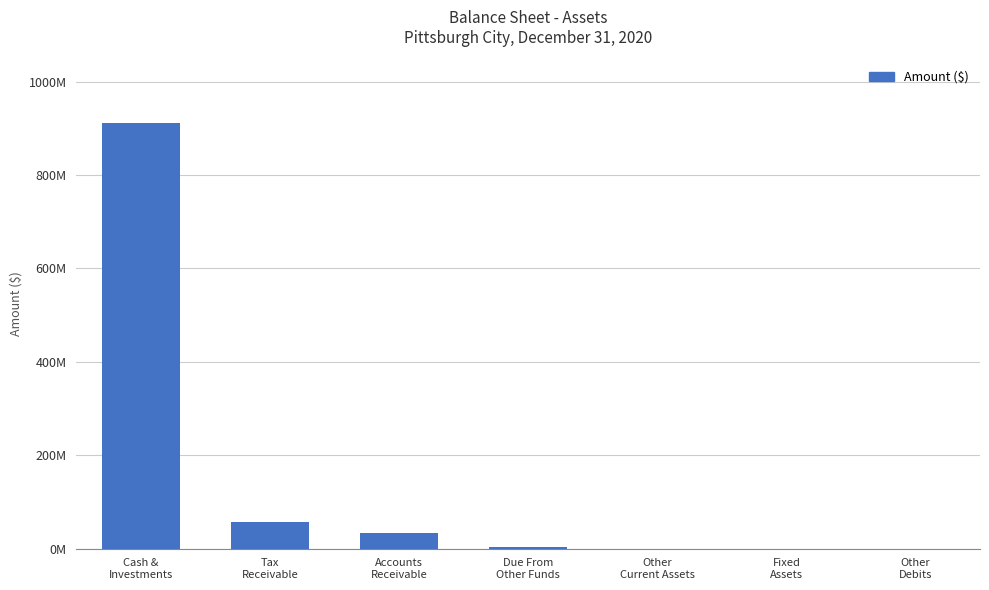

List the labels in order of value, smallest first.

Fixed
Assets, Other
Debits, Other
Current Assets, Due From
Other Funds, Accounts
Receivable, Tax
Receivable, Cash &
Investments